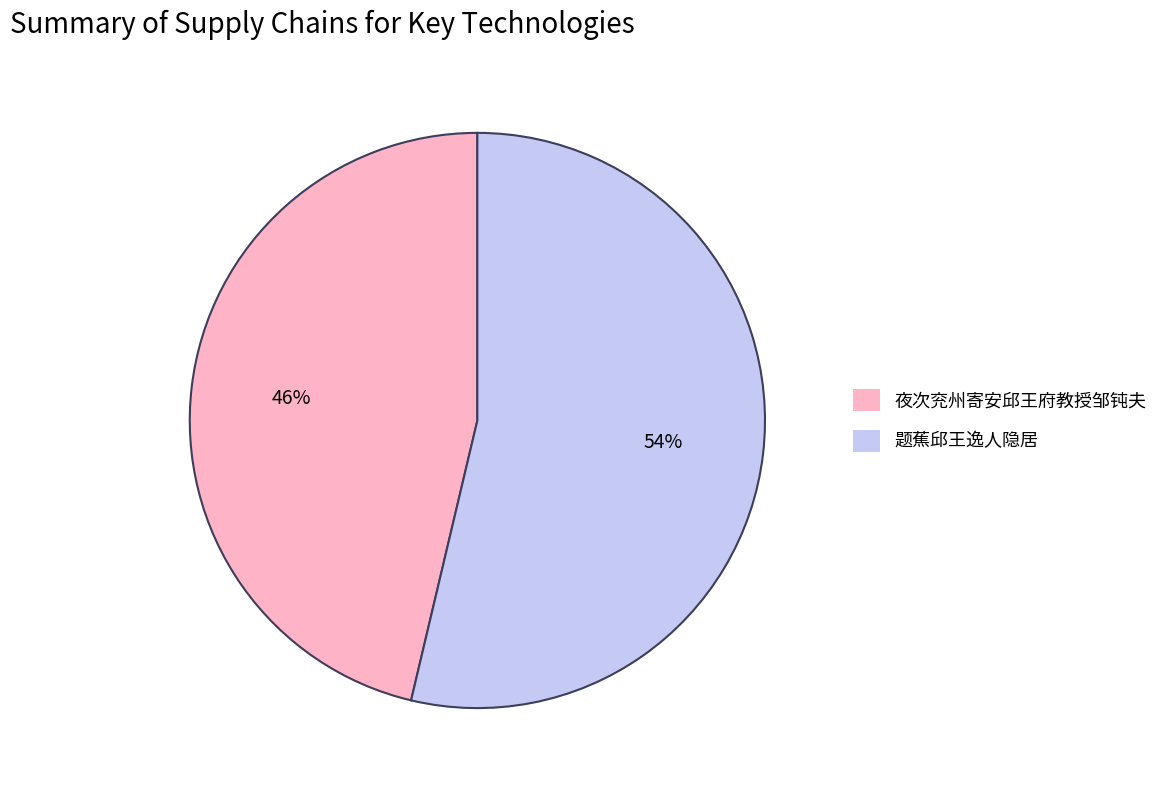

Count the number of slices in the pie.

2